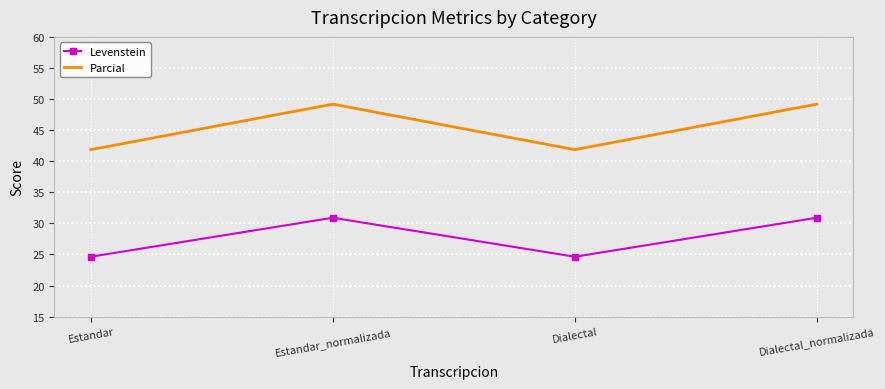

What are all the series names shown in the legend?

Levenstein, Parcial